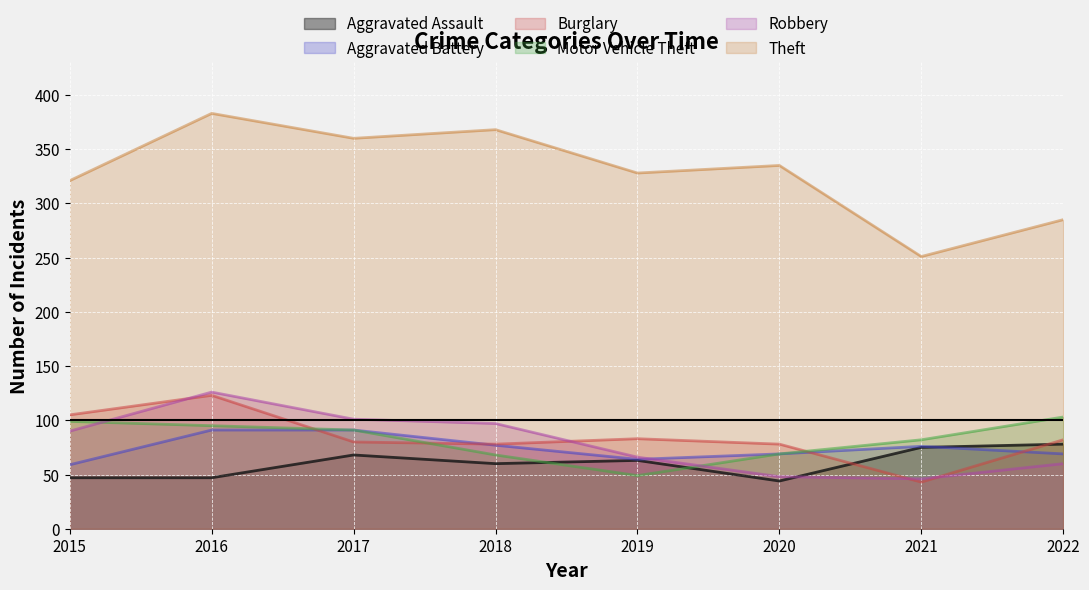

Rank the series by their maximum value, from highest to lowest.

Theft, Robbery, Burglary, Motor Vehicle Theft, Aggravated Battery, Aggravated Assault